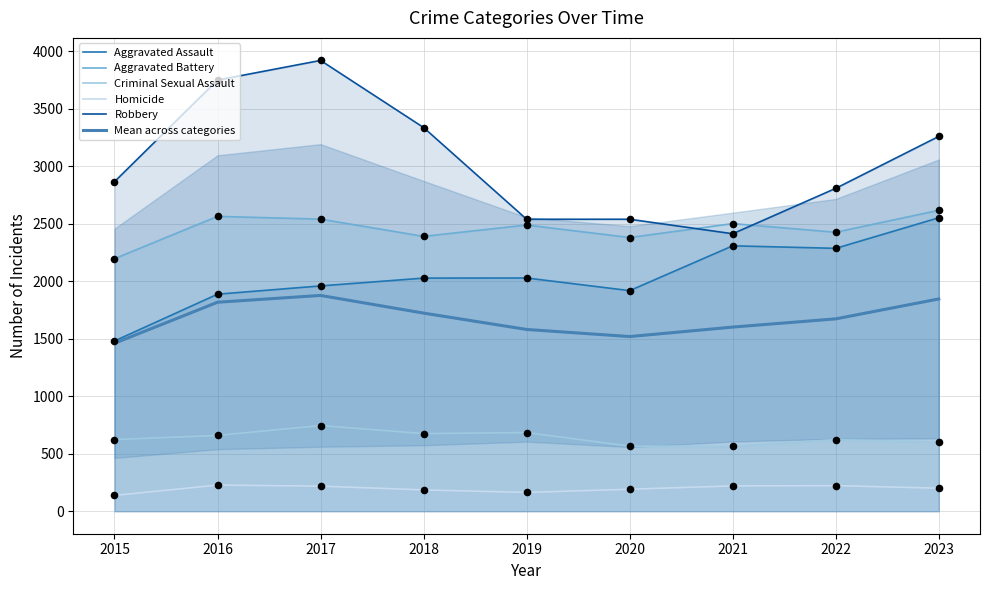

At which category is the sum across all series the highest?

2017